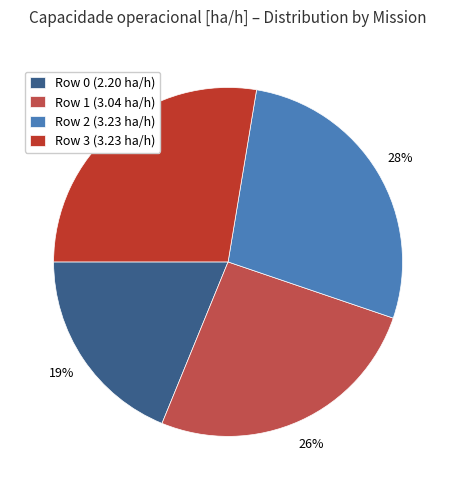

To the nearest percent, what portion does Row 0 represent?

19%